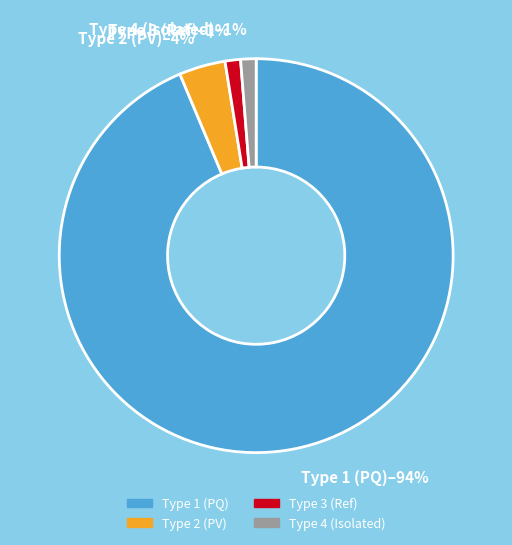

To the nearest percent, what percentage of the pie is Type 2 (PV)?

4%